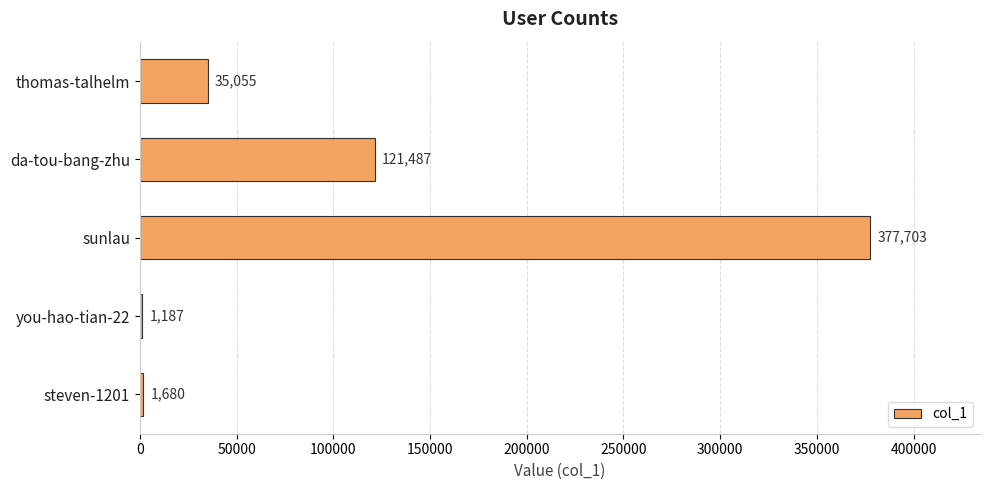

Count the number of data series in this chart.

1